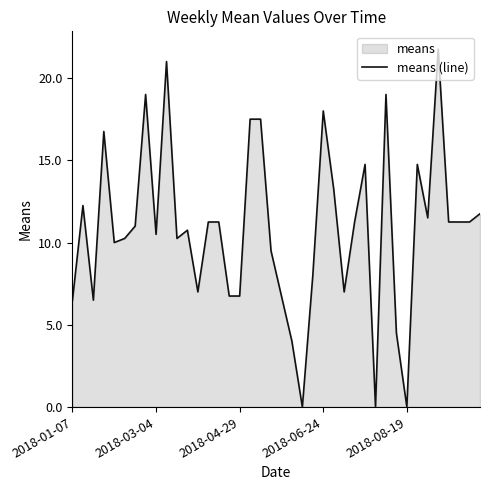

What is the greatest value displayed?

21.8